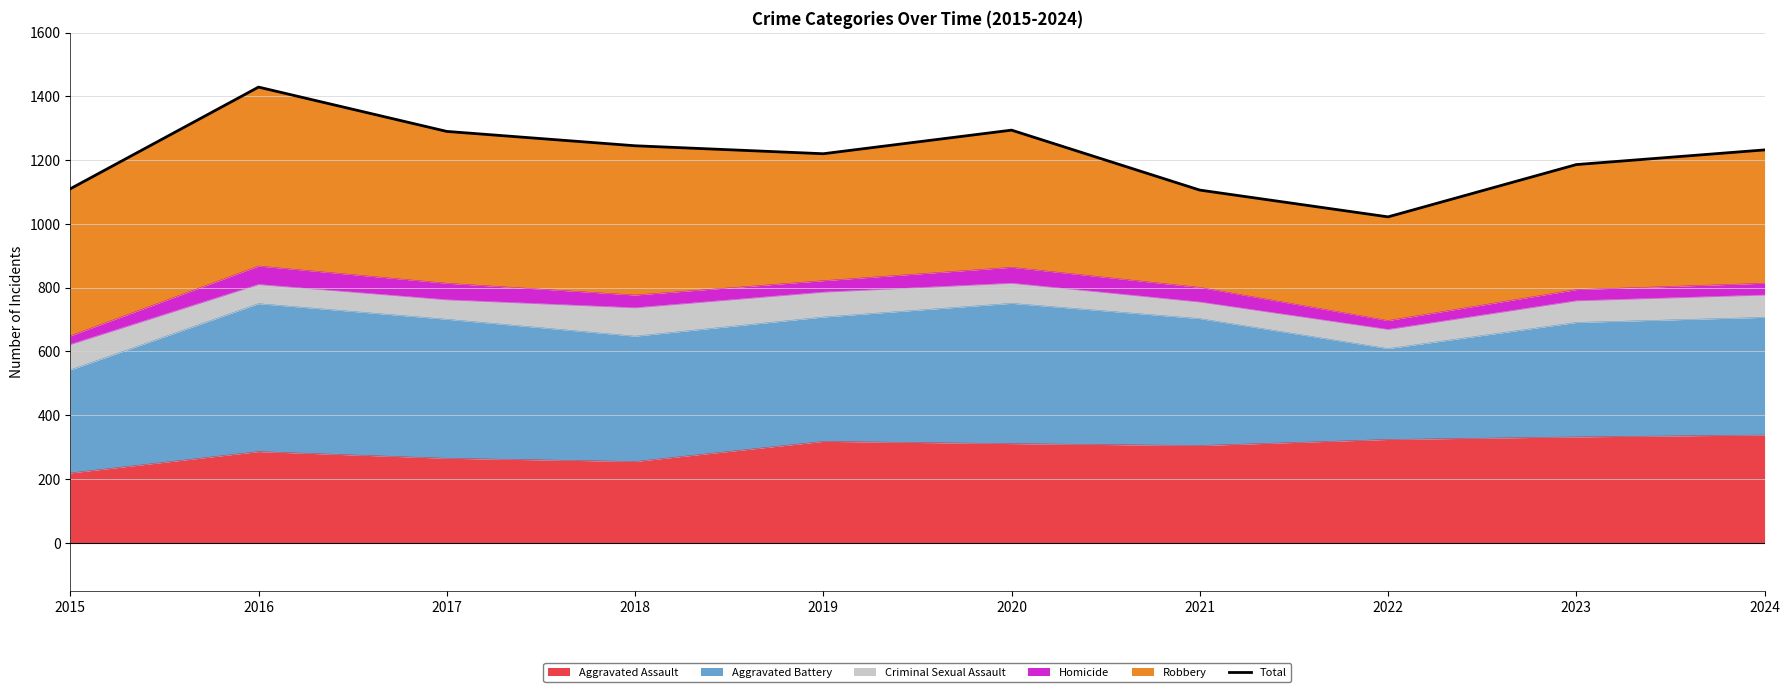

What is the value of the 3rd point from the left?

1290